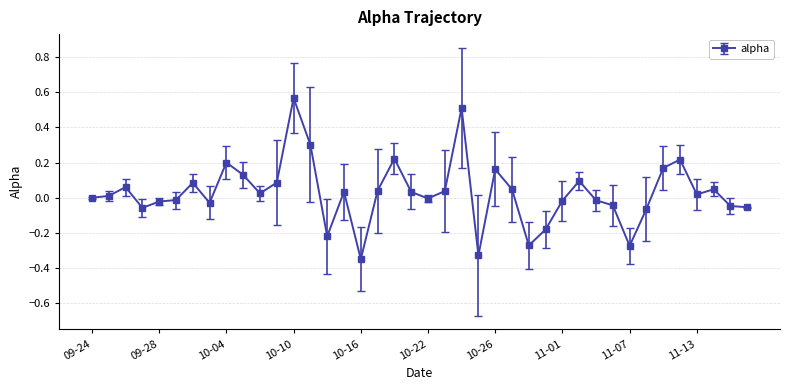

What is the value of the 14th point from the left?

0.3